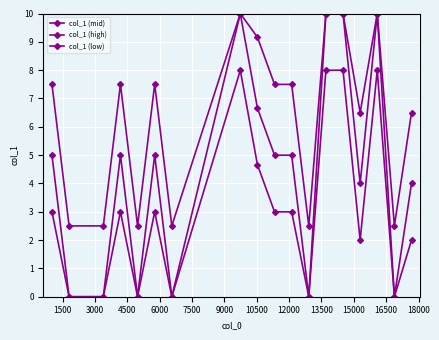

Reading left to right, extract all data points from this chart.

col_1 (mid): 5.0	0.0	0.0	5.0	0.0	5.0	0.0	10.0	6.7	5.0	5.0	0.0	10.0	10.0	4.0	10.0	0.0	4.0
col_1 (high): 7.5	2.5	2.5	7.5	2.5	7.5	2.5	10.0	9.2	7.5	7.5	2.5	10.0	10.0	6.5	10.0	2.5	6.5
col_1 (low): 3.0	0.0	0.0	3.0	0.0	3.0	0.0	8.0	4.7	3.0	3.0	0.0	8.0	8.0	2.0	8.0	0.0	2.0